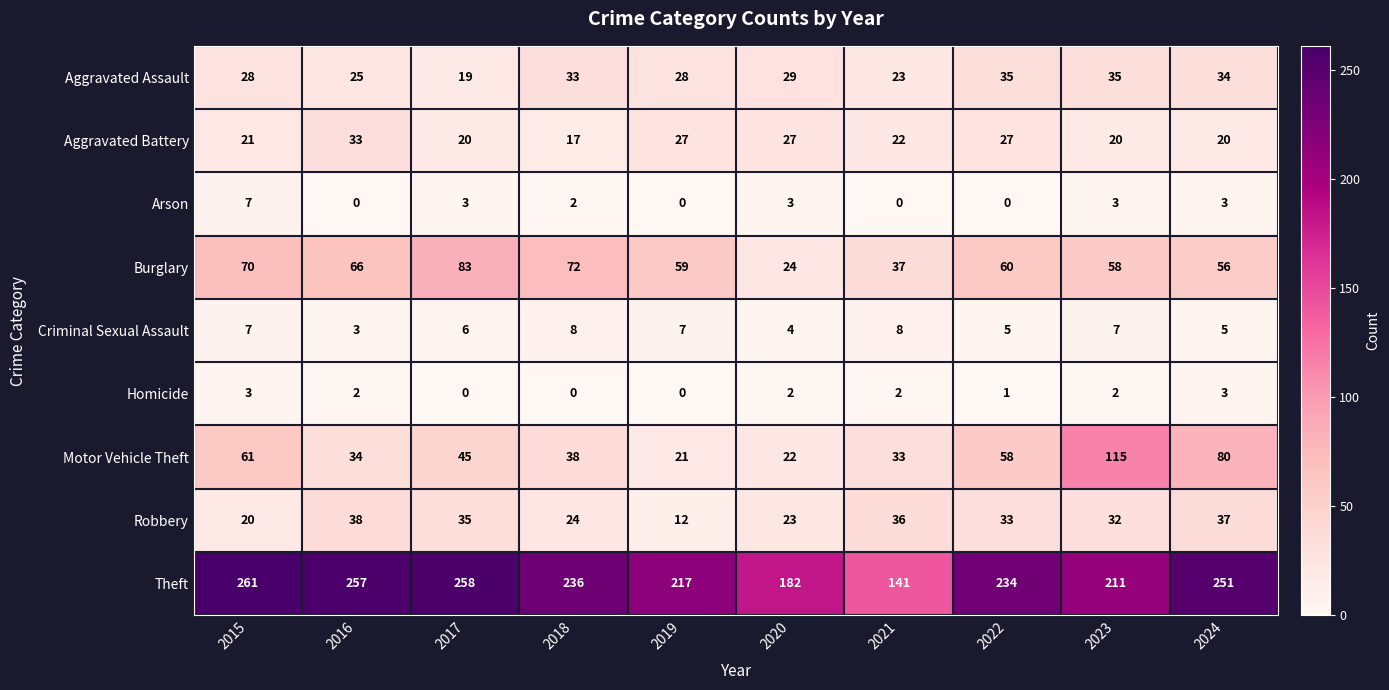

Which series has the widest spread of values?

Theft